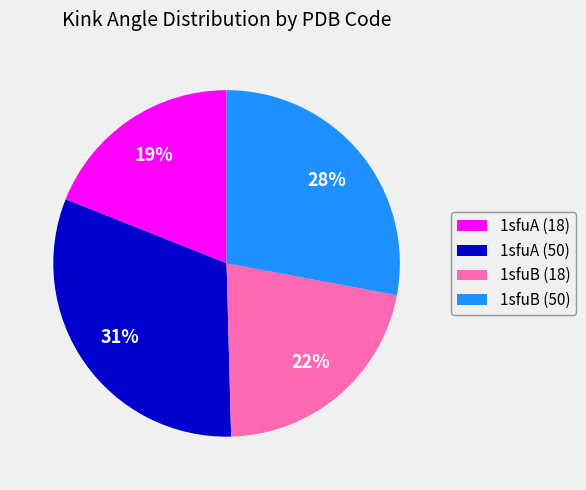

Is there any slice that represents more than half of the pie?

No